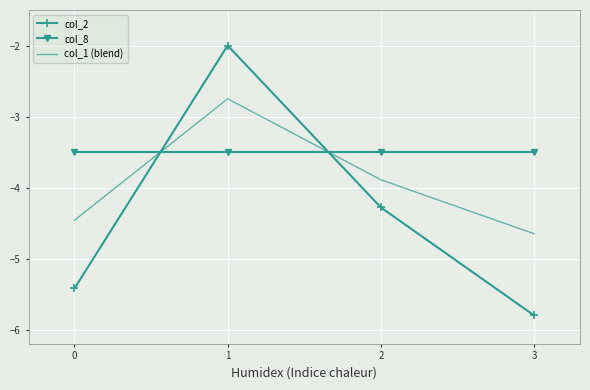

True or false: col_8 has more than 2 interior local peaks.

False